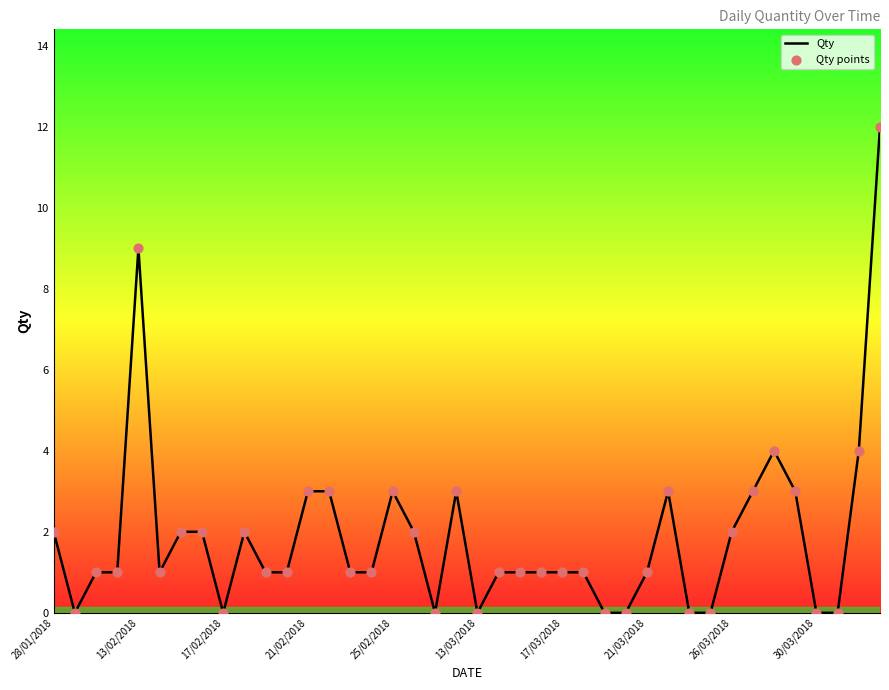

What is the greatest value displayed?

12